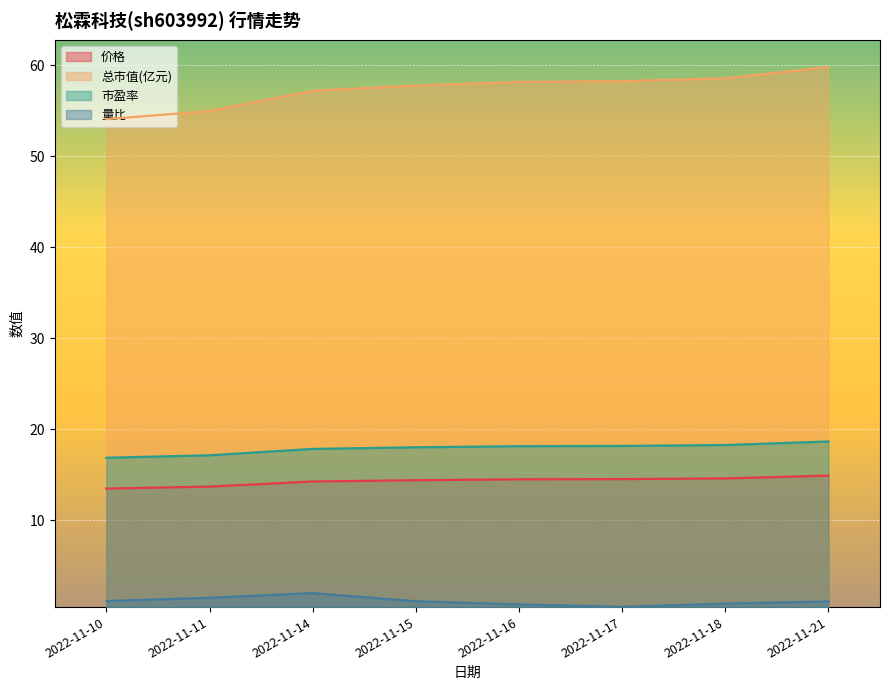

List the labels in order of 市盈率 value, largest first.

2022-11-21, 2022-11-18, 2022-11-17, 2022-11-16, 2022-11-15, 2022-11-14, 2022-11-11, 2022-11-10